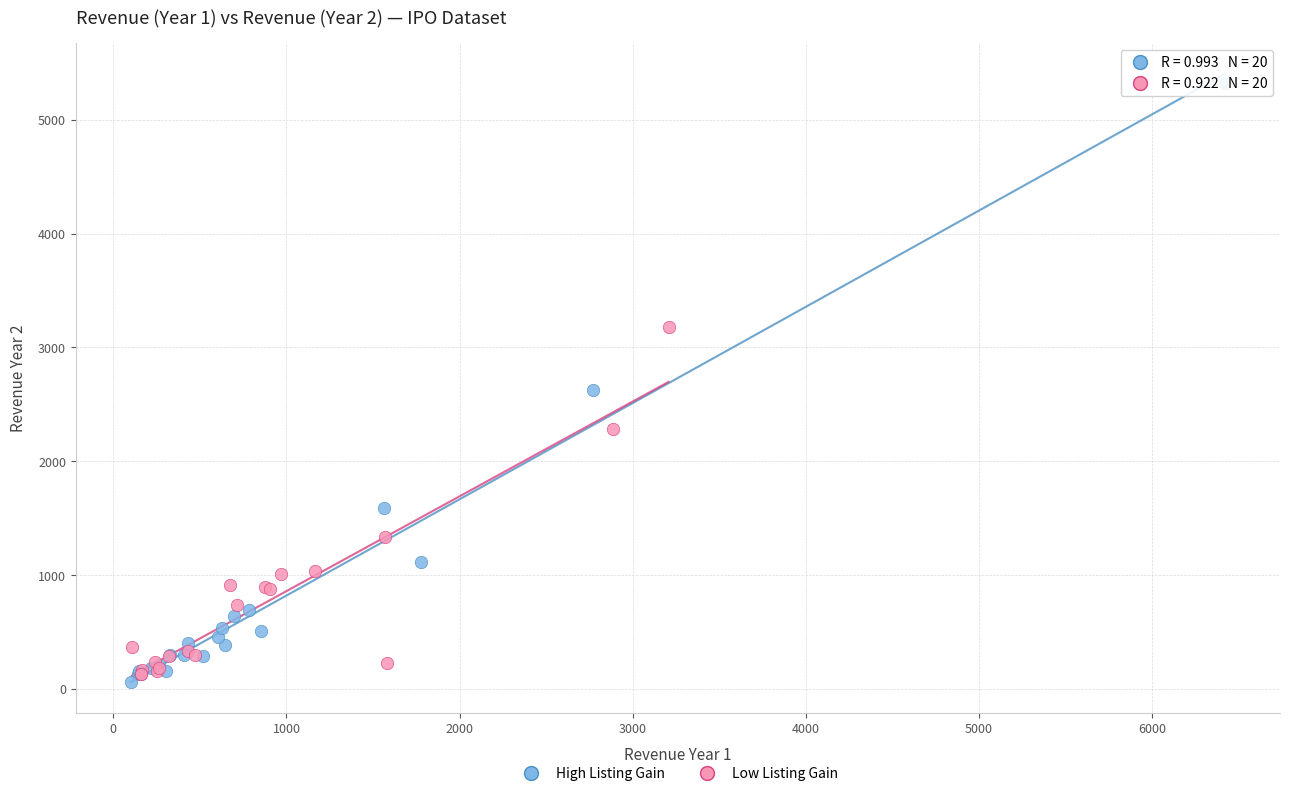

What are all the series names shown in the legend?

High Listing Gain, Low Listing Gain